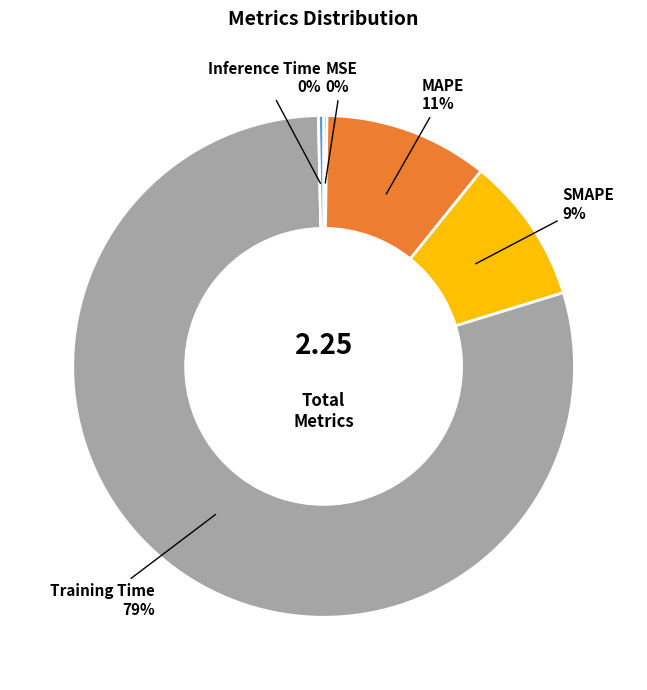

Is there any slice that represents more than half of the pie?

Yes